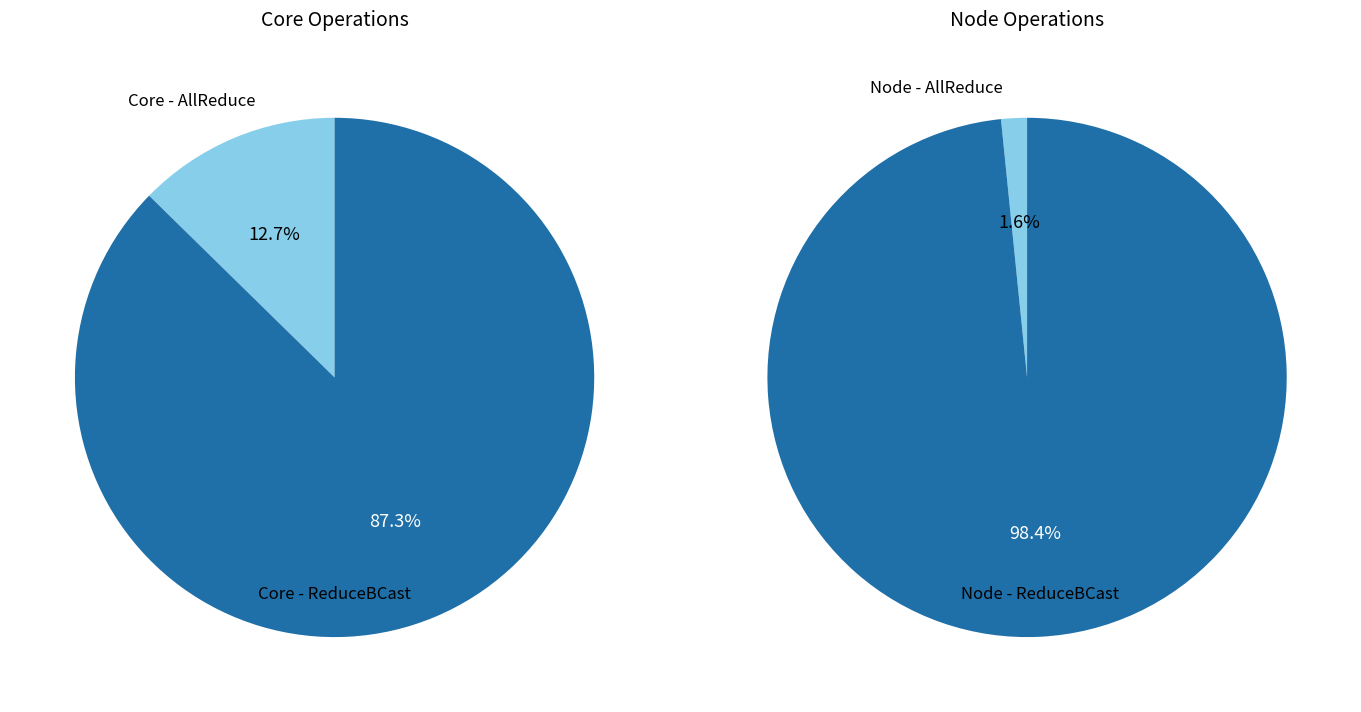

Combined, do Node - ReduceBCast and Core - AllReduce account for over 50%?

Yes